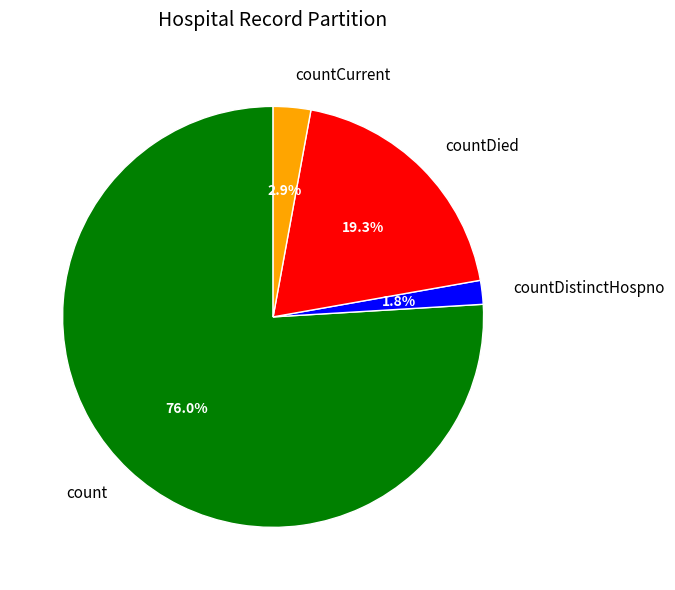

Is it true that count is 88% of the pie?

False